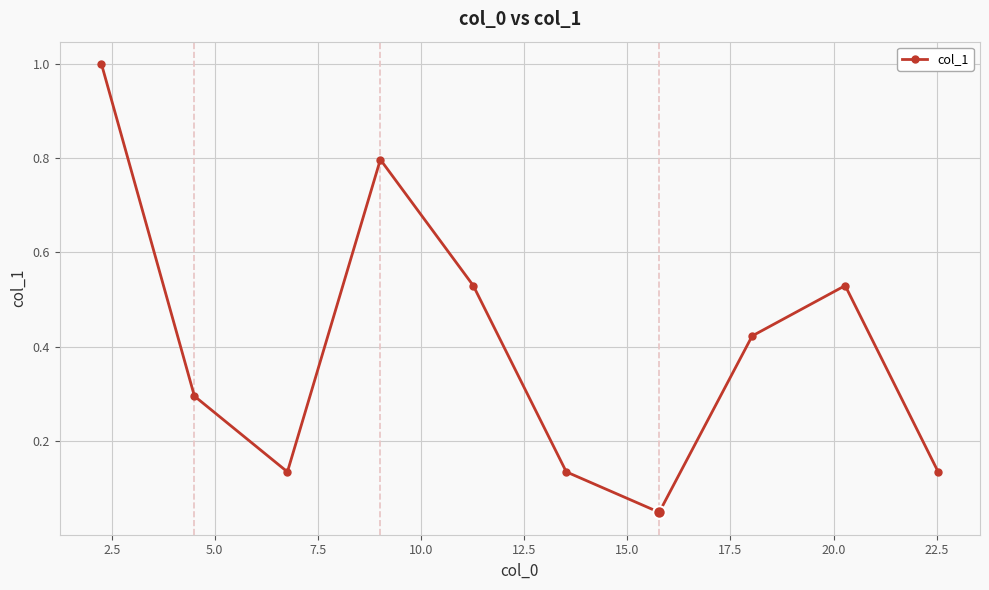

What is the maximum value shown in the chart?

1.0